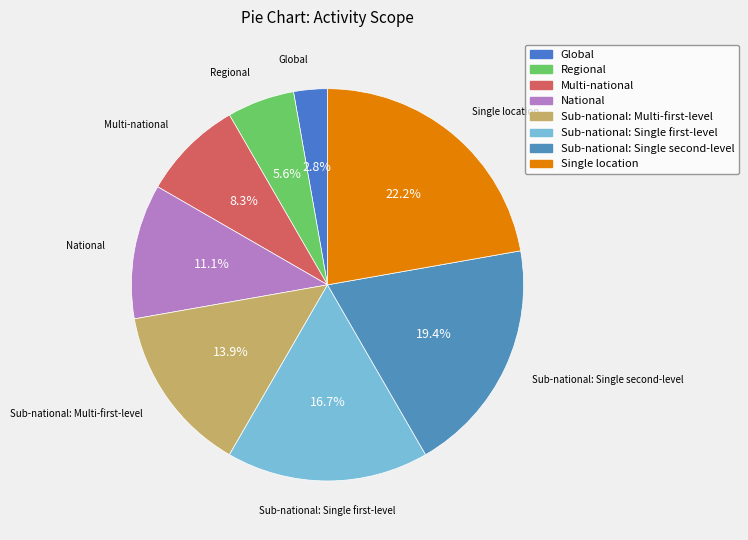

To the nearest percent, what is the combined percentage of Regional and Global?

8%